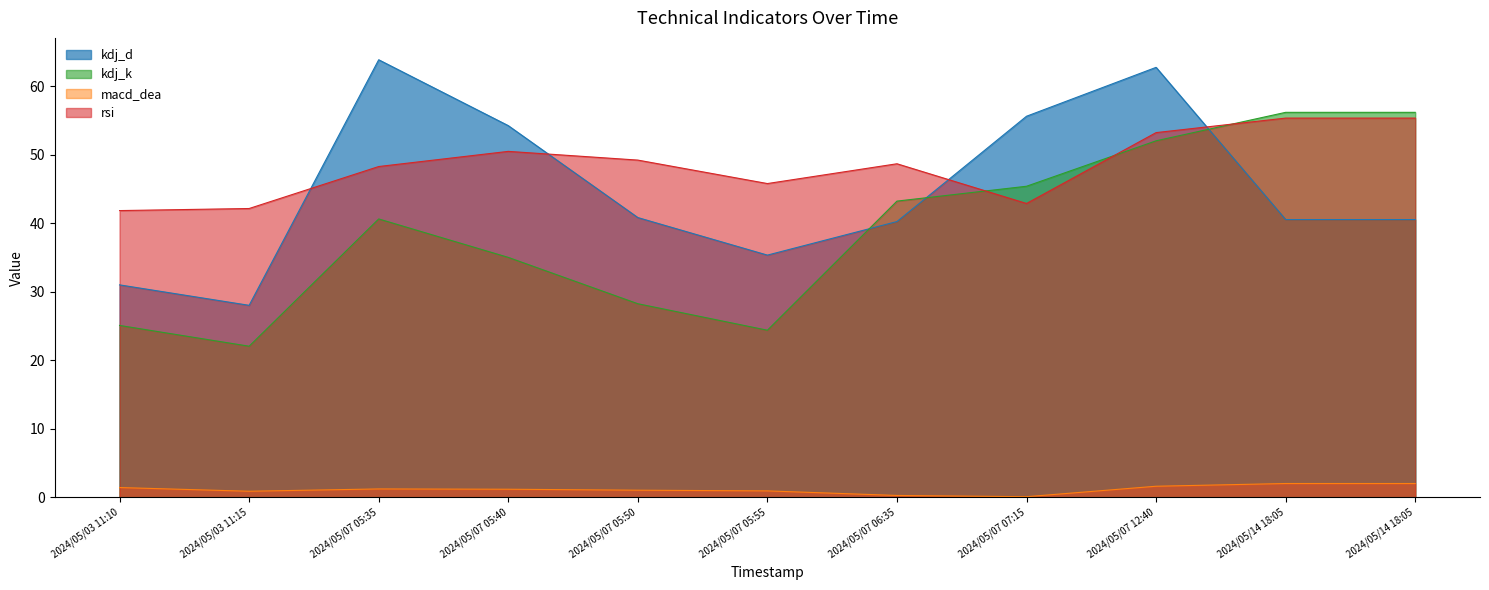

Where is kdj_k nearest to the value 39?

2024/05/07 05:35